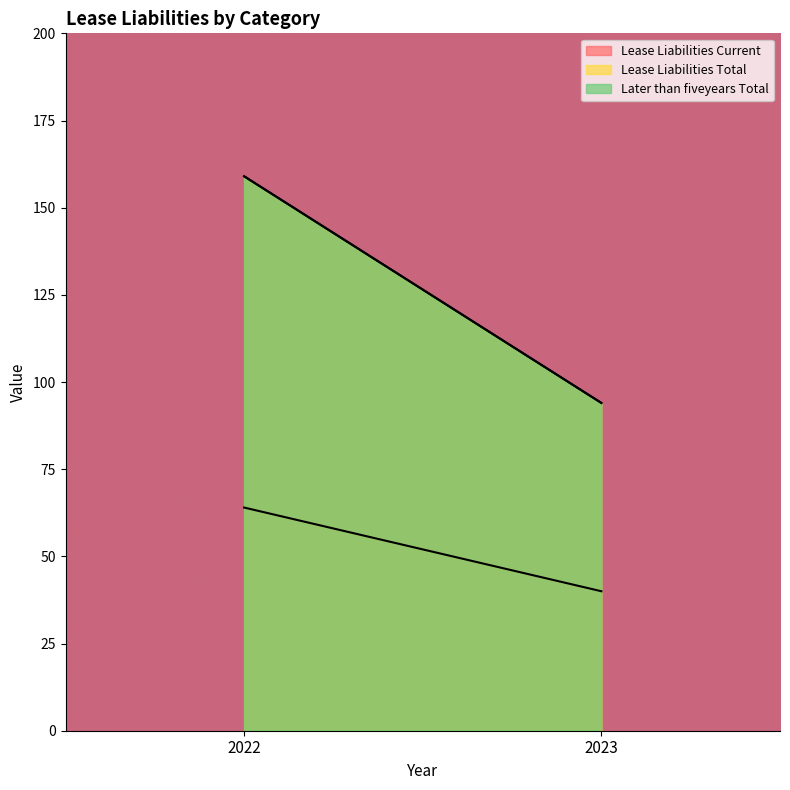

What are all the series names shown in the legend?

Lease Liabilities Current, Lease Liabilities Total, Later than fiveyears Total